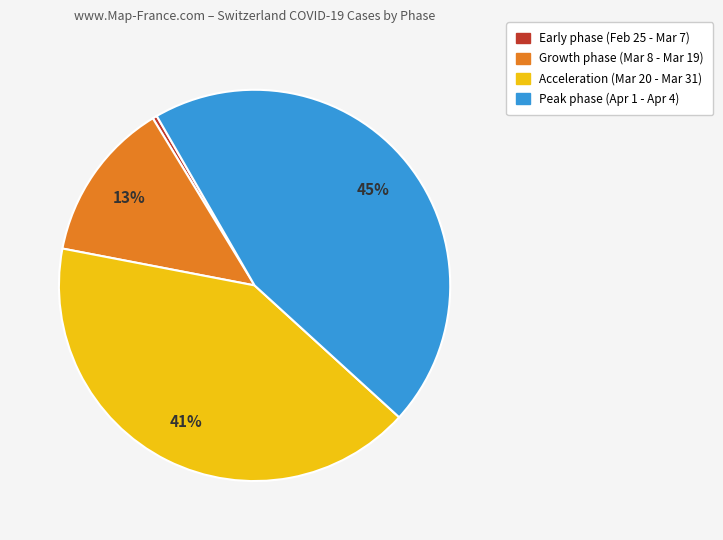

Is there any slice that represents more than half of the pie?

No